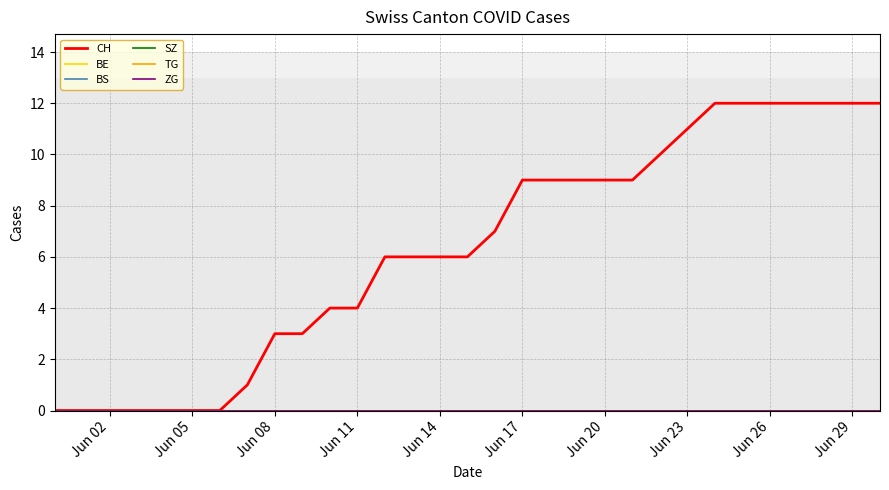

Does the chart have visible grid lines?

Yes